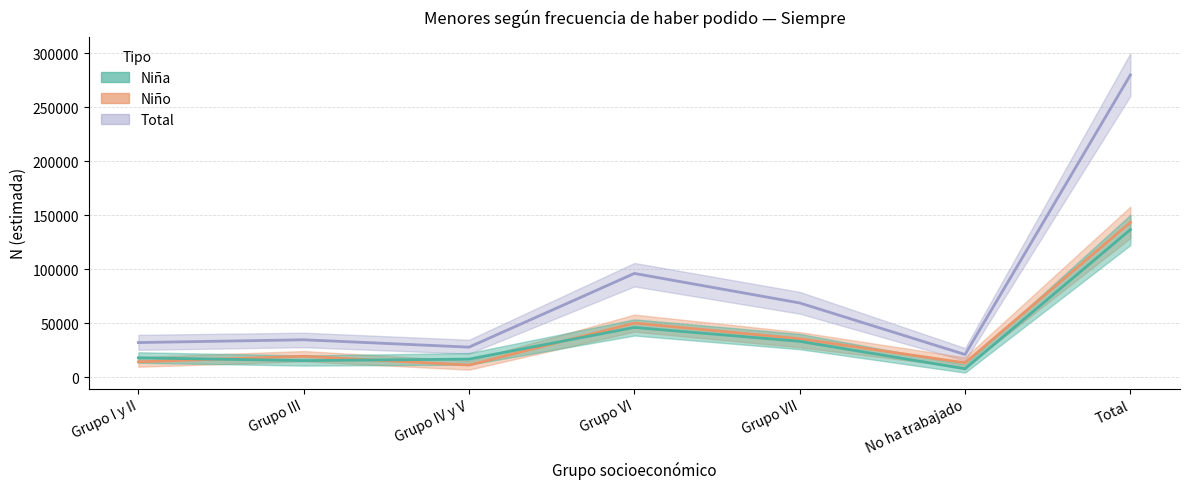

List the series in order of their peak value, lowest first.

Niña, Niño, Total